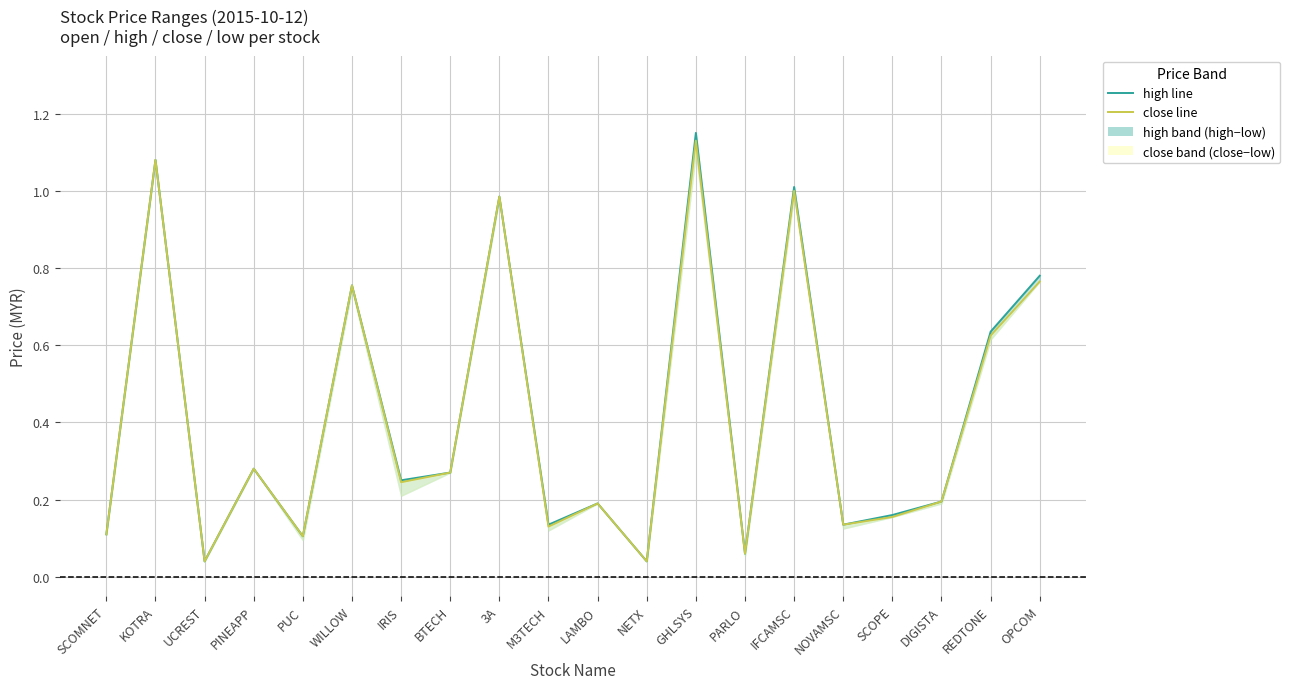

True or false: low and open intersect in this chart.

False